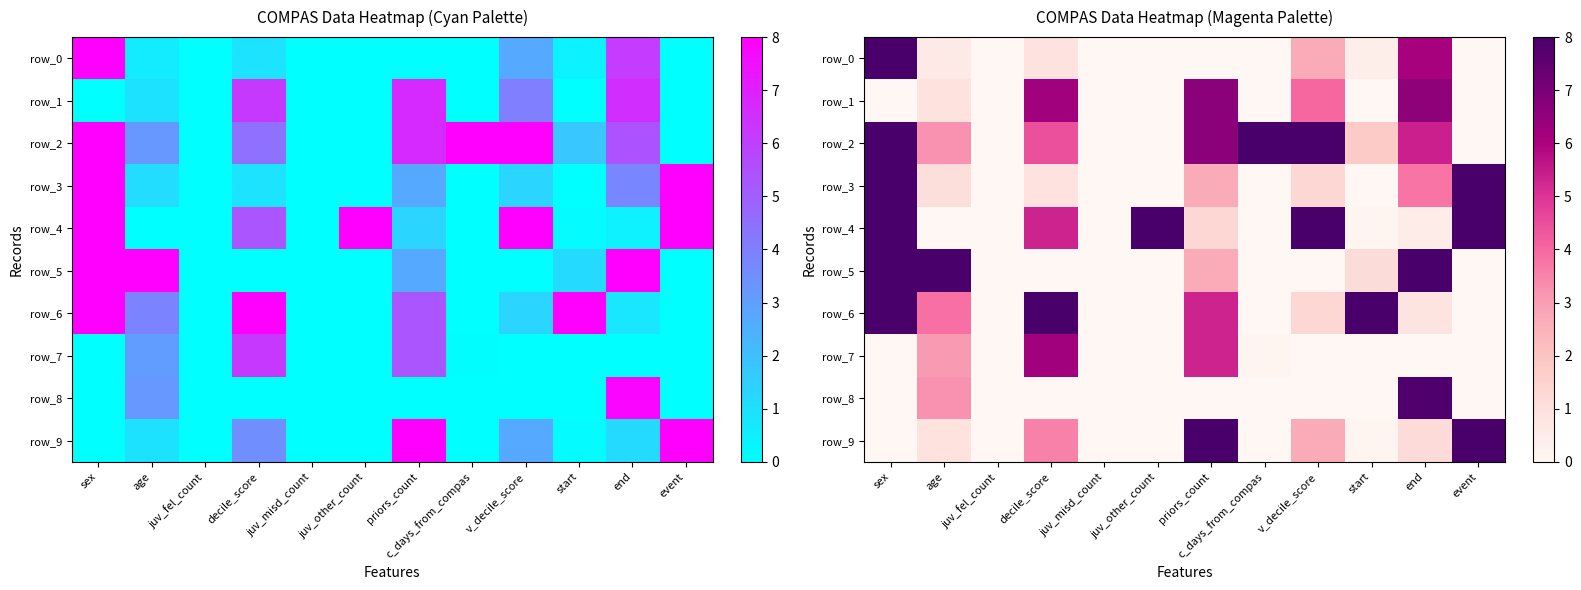

Rank the categories by row_1 value from lowest to highest.

sex, juv_fel_count, juv_misd_count, juv_other_count, c_days_from_compas, start, event, age, v_decile_score, decile_score, end, priors_count